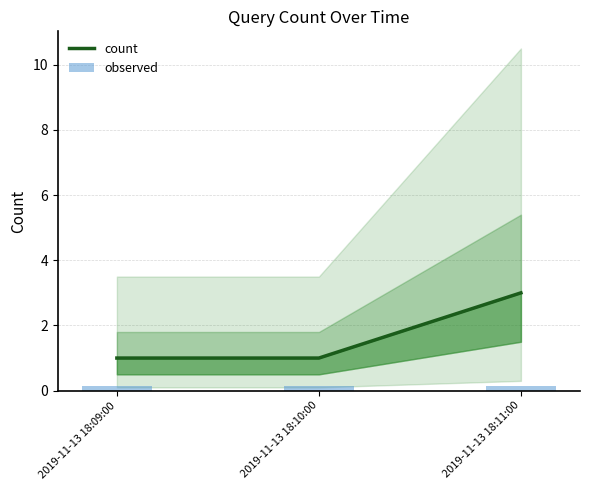

What is the maximum value shown in the chart?

3.0